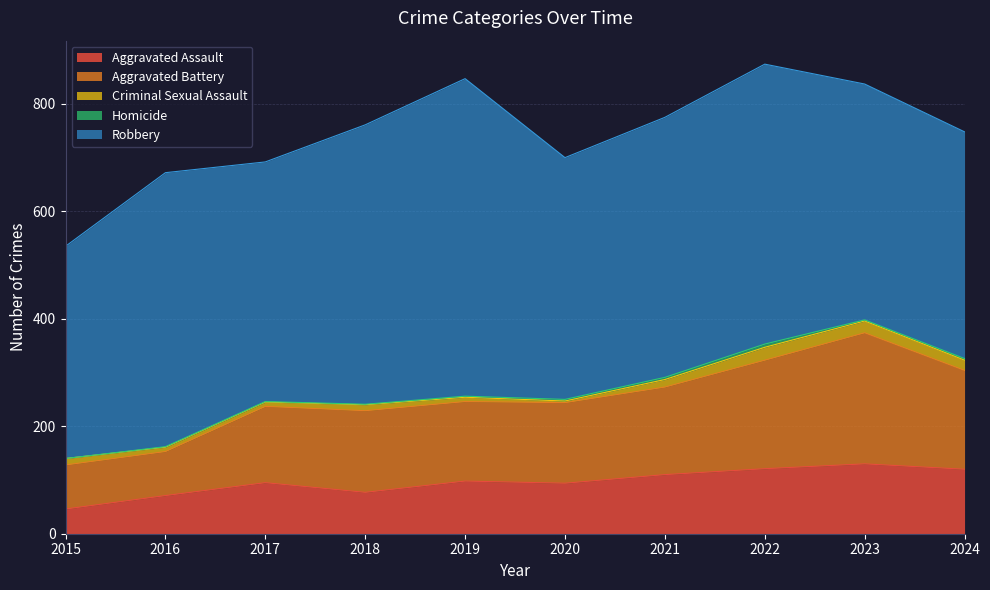

Reading right to left, list all the values displayed in this chart.

Aggravated Assault: 120	130	121	110	94	98	77	95	71	46
Aggravated Battery: 184	244	202	163	150	148	152	142	82	82
Criminal Sexual Assault: 19	22	24	14	3	8	11	8	8	12
Homicide: 3	2	6	4	3	2	1	1	1	0
Robbery: 422	439	521	484	450	591	520	446	510	395